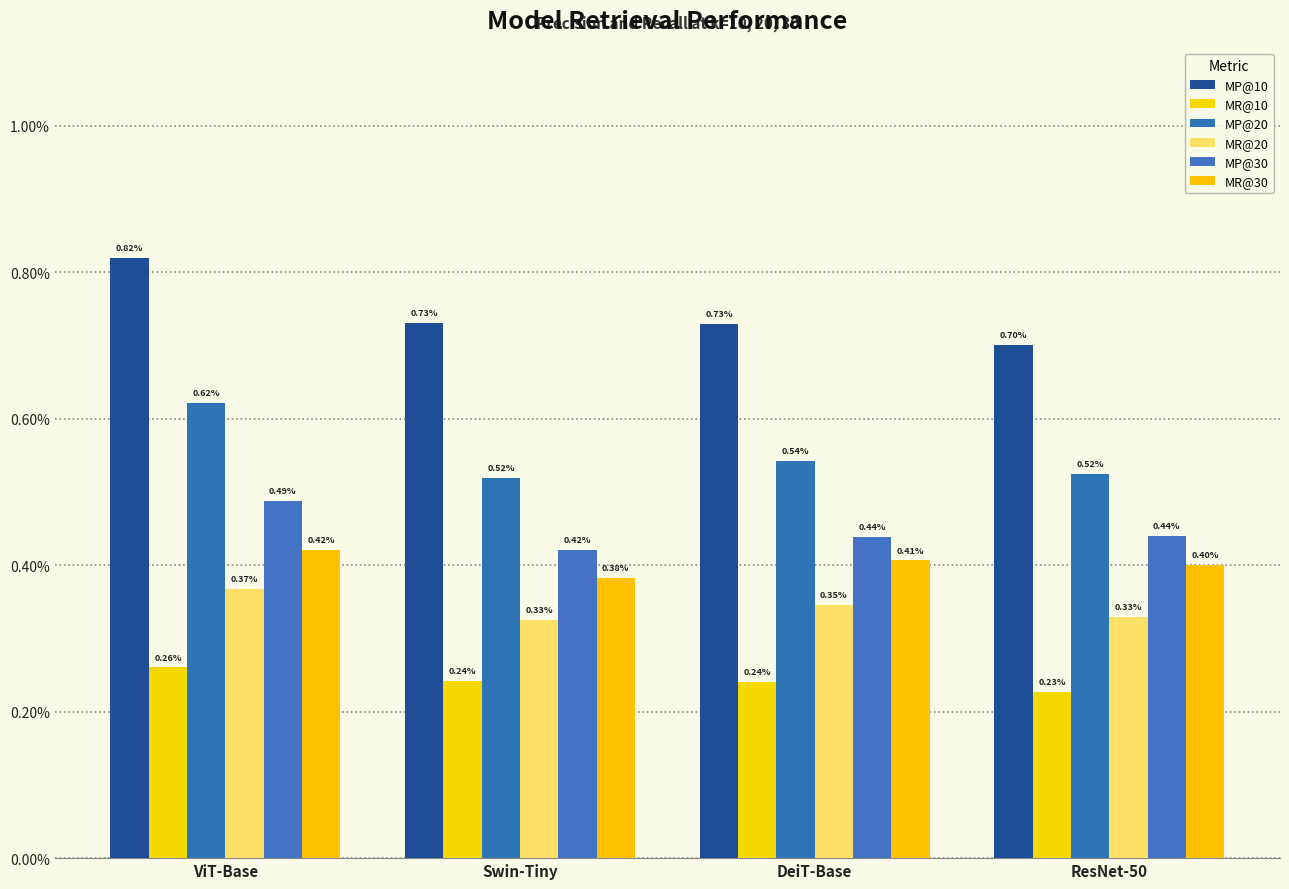

What is the label of the 4th bar from the right?

ViT-Base